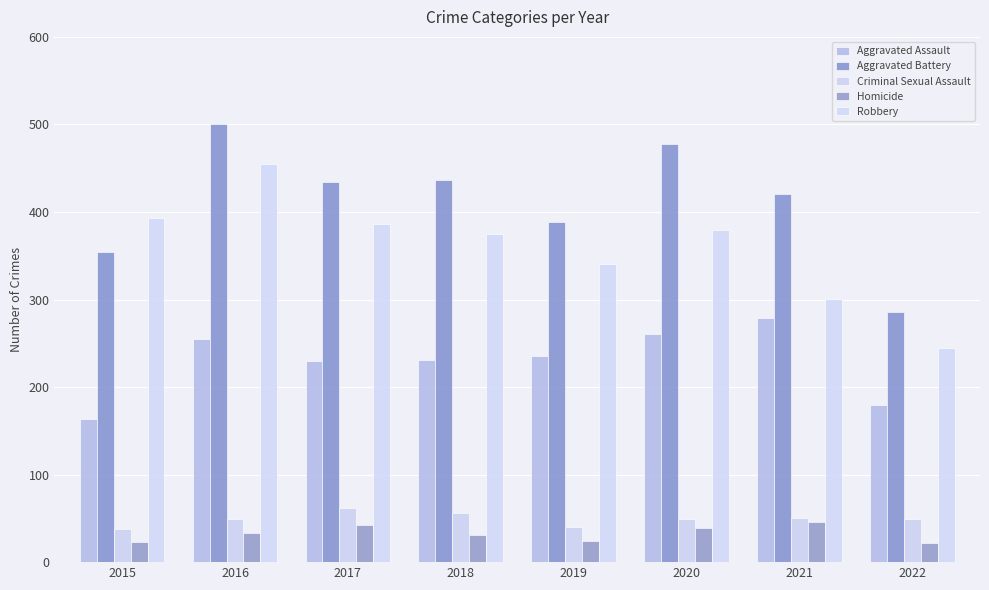

What is the value of the Aggravated Battery bar at the 5th from the left?

388